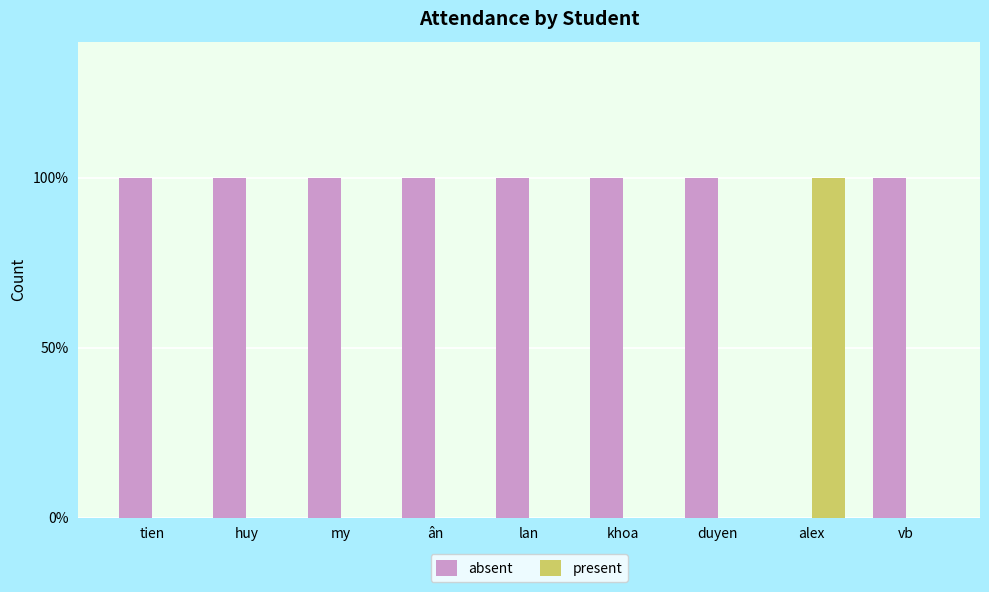

What is the label of the 7th bar from the right?

my